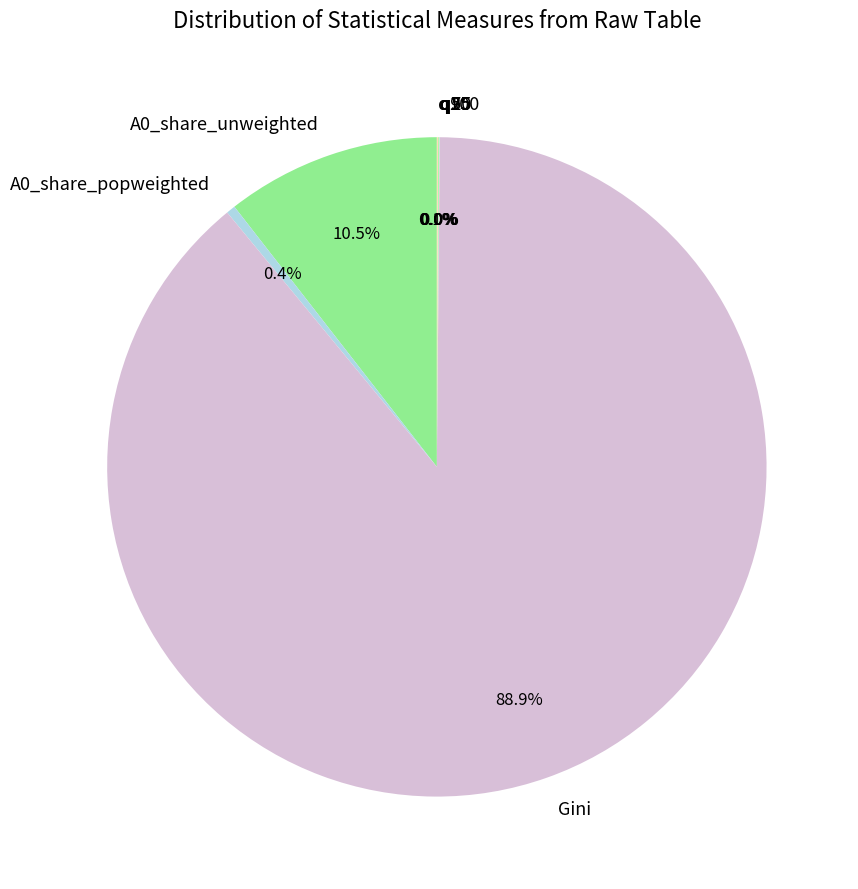

Does Gini account for over 50% of the chart?

Yes